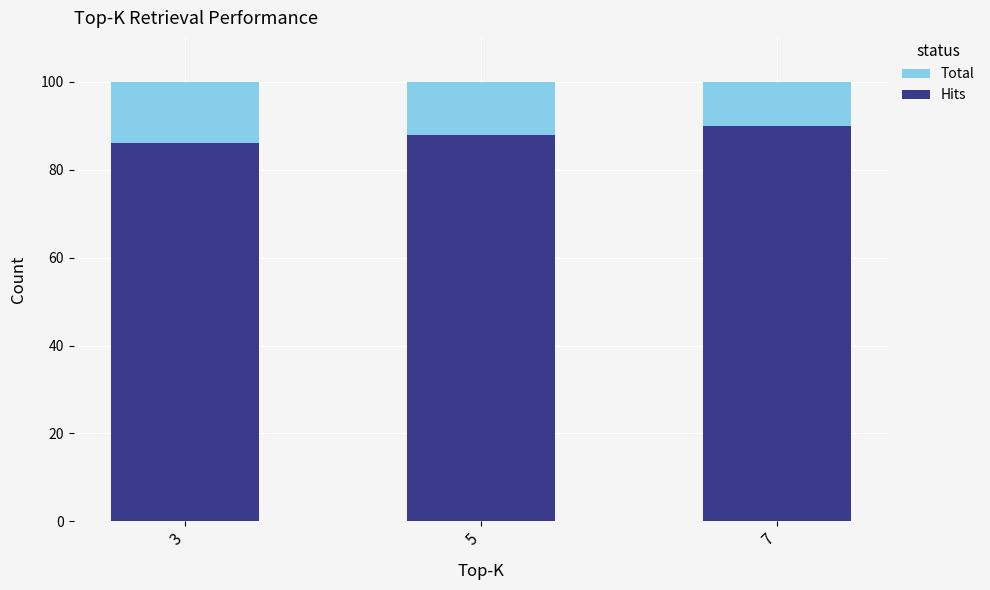

How many groups of bars are there?

3